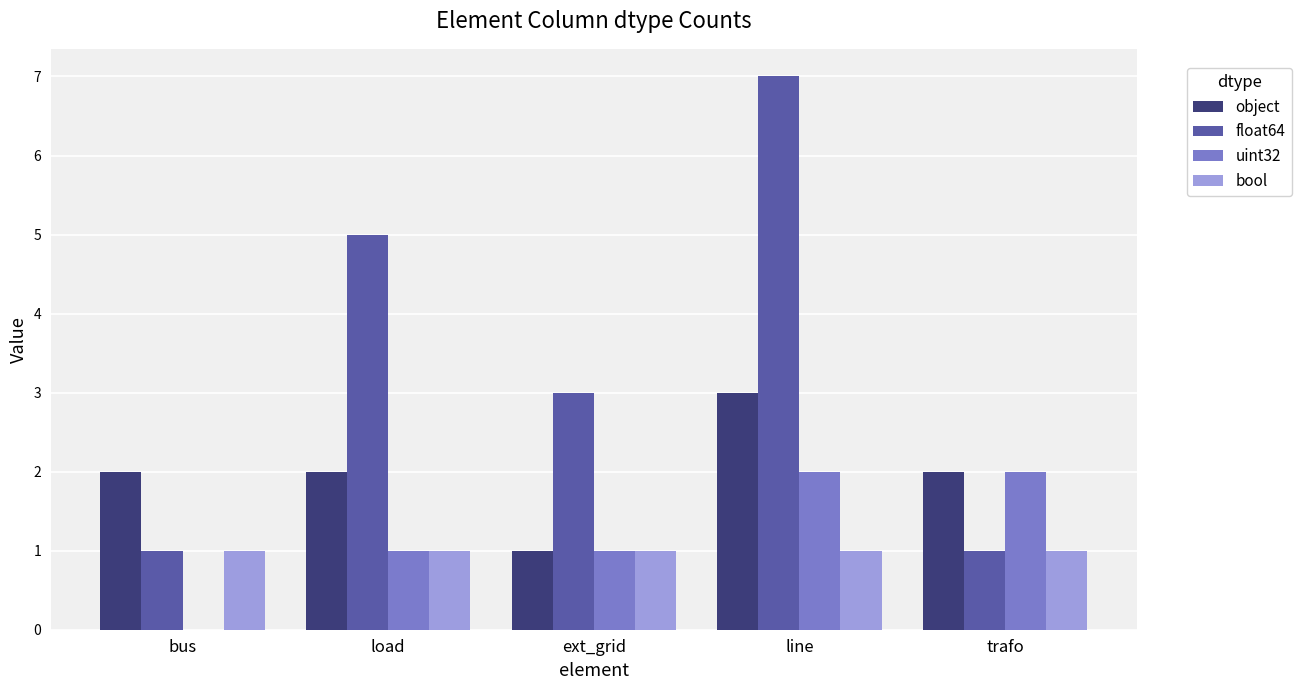

What value does the float64 series have at ext_grid?

3